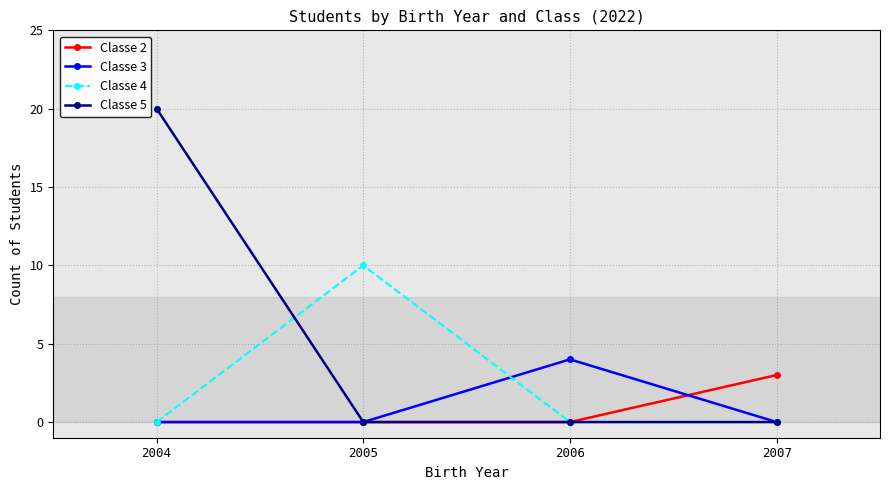

Reading left to right, transcribe all the data shown in this chart.

Classe 2: 0	0	0	3
Classe 3: 0	0	4	0
Classe 4: 0	10	0	0
Classe 5: 20	0	0	0